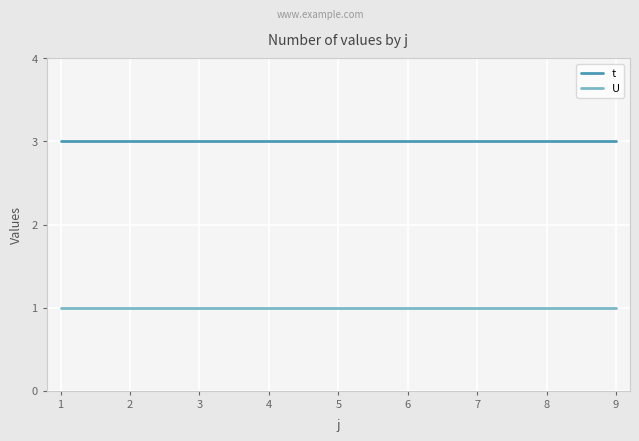

Reading left to right, list all the values displayed in this chart.

t: 3	3	3	3	3	3	3	3	3
U: 1	1	1	1	1	1	1	1	1